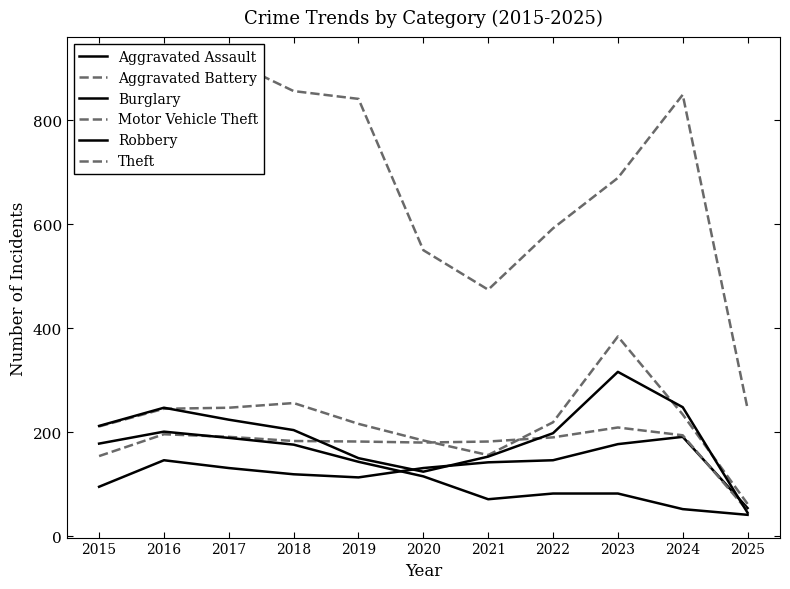

What is the smallest value displayed?

41